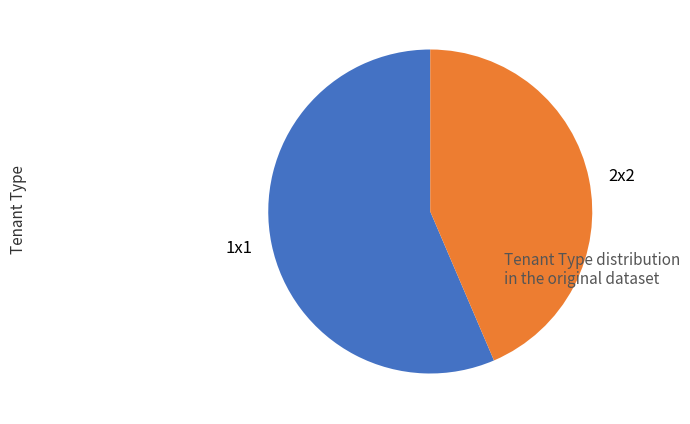

Between 2x2 and 1x1, which is larger?

1x1